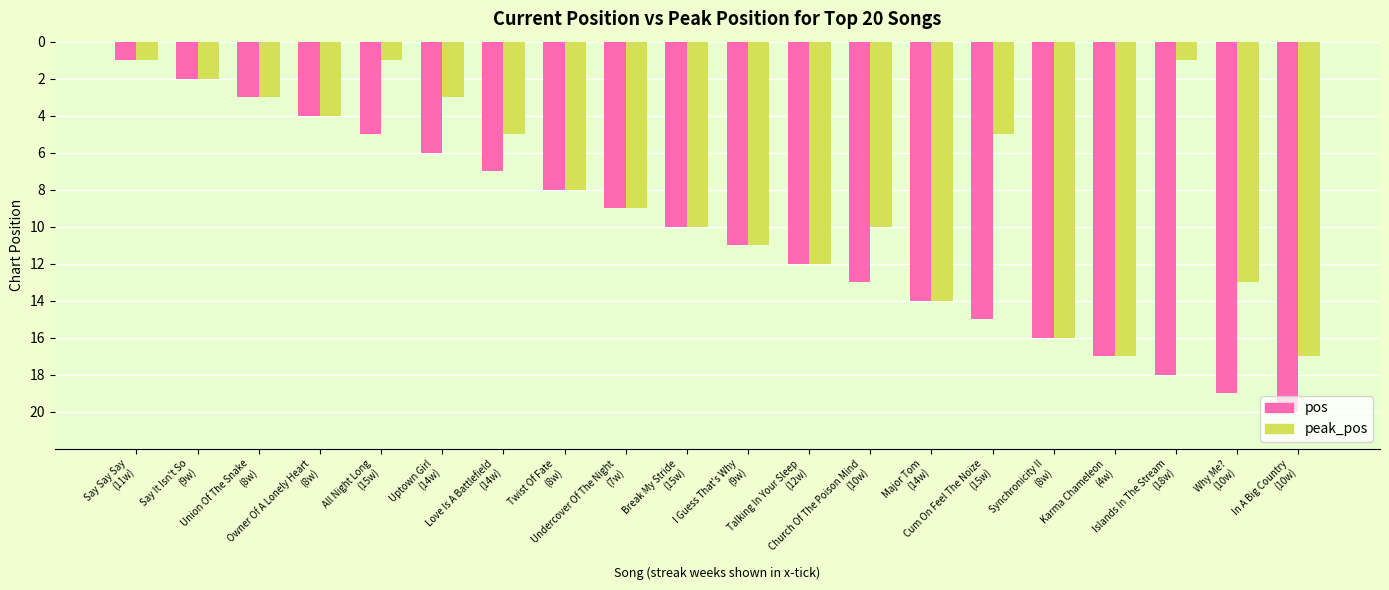

How many values in the pos series are below 11?

10